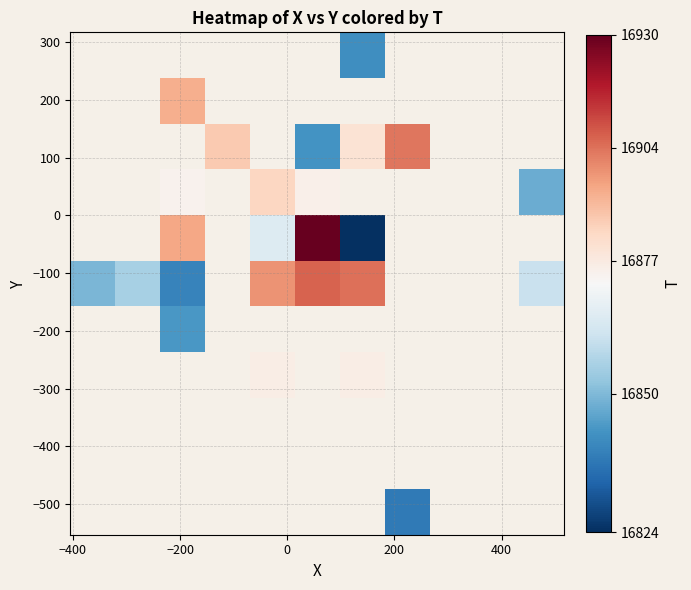

How many distinct data groups are displayed?

11